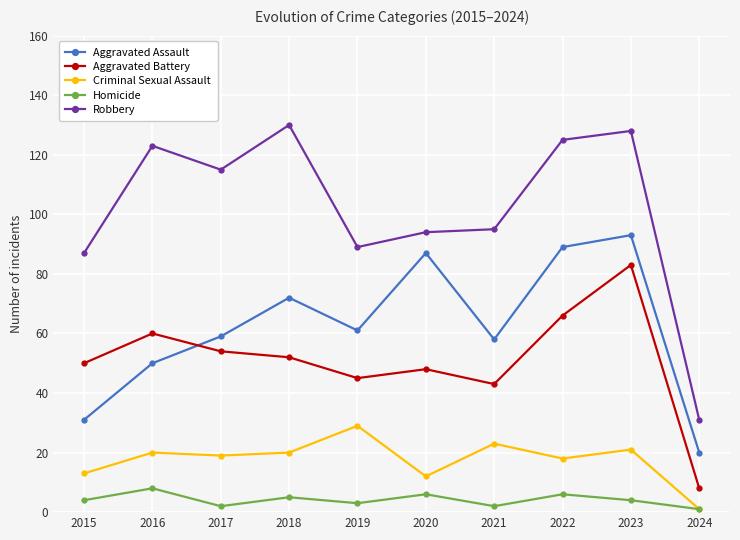

In Criminal Sexual Assault, how many points are higher than both neighbors (excluding endpoints)?

4